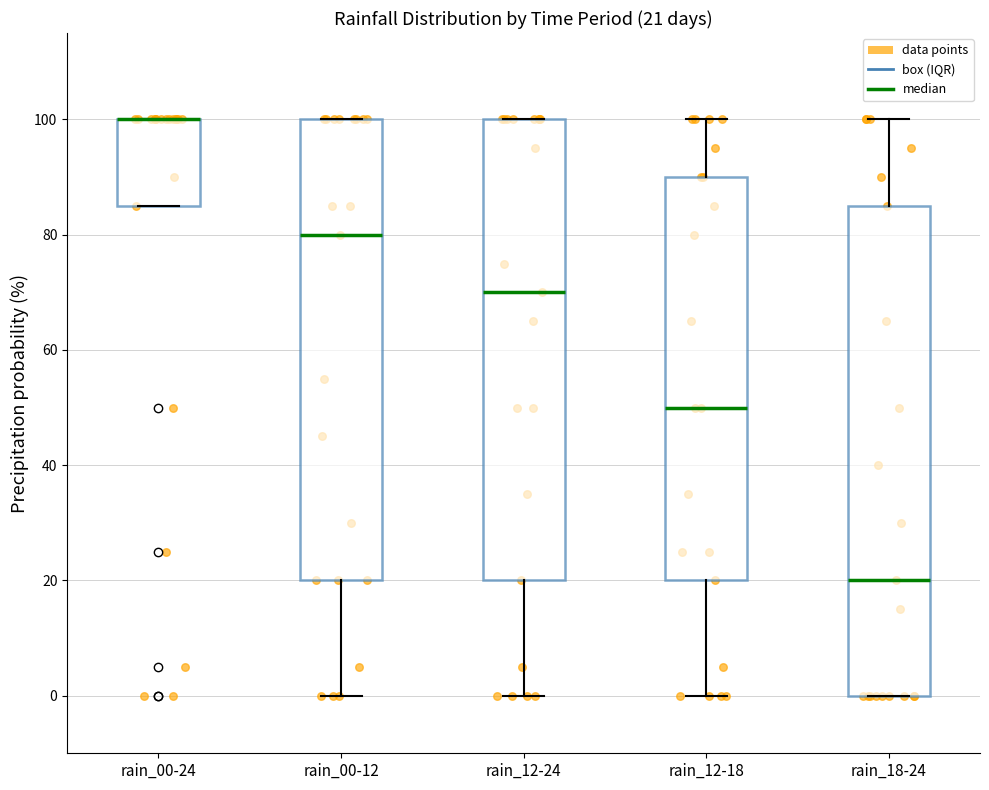

Which box is the tallest, from its lower edge to its upper edge?

rain_18-24